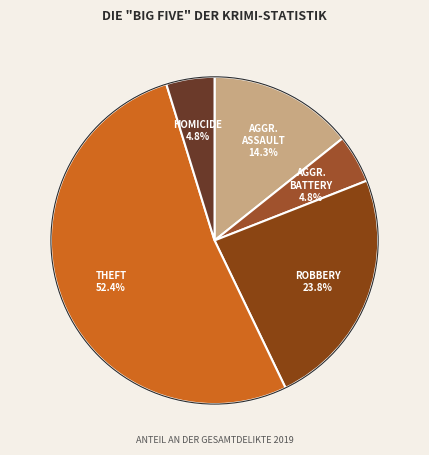

Which slice is the largest?

Theft